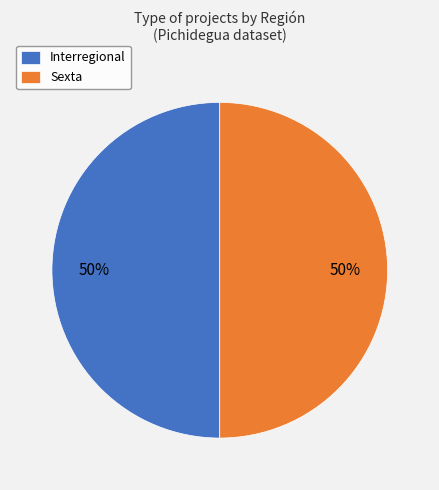

Approximately how many times larger is the value at Interregional compared to Sexta?

1.0